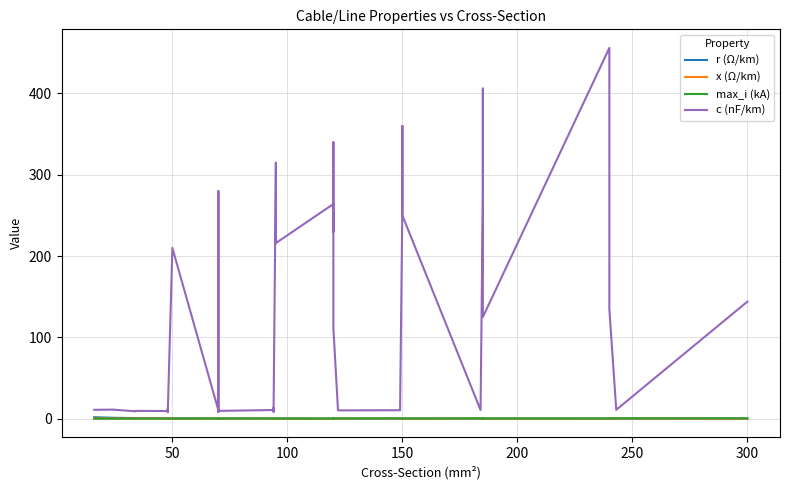

Is the value of r (Ω/km) at 16 greater than the value of max_i (kA) at 100?

Yes